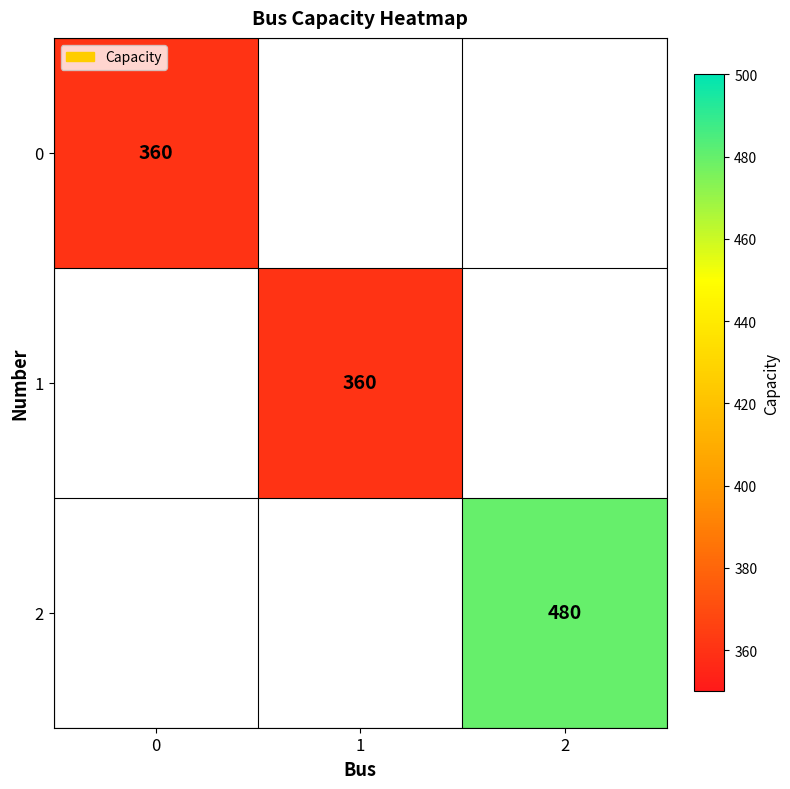

True or false: 1 has a value of 360 at 1.

True